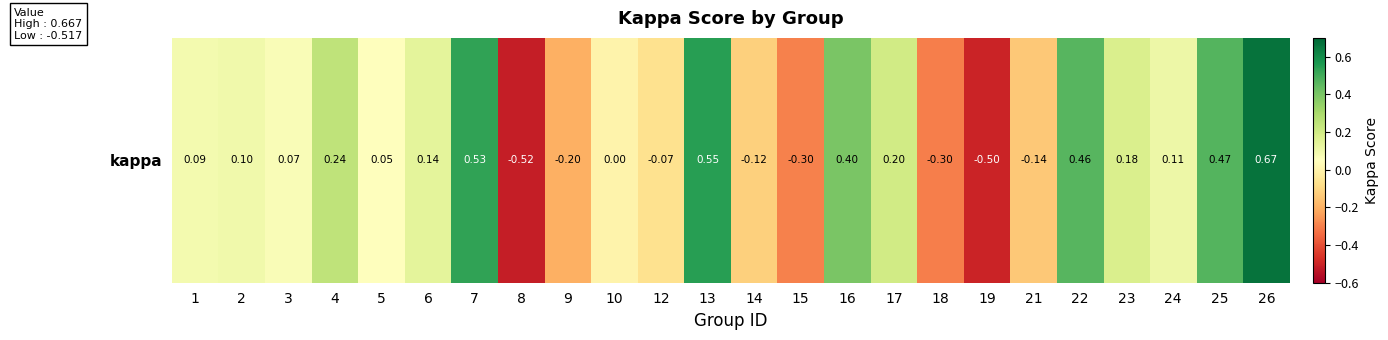

Rank the categories by value from lowest to highest.

8, 19, 18, 15, 9, 21, 14, 12, 10, 5, 3, 1, 2, 24, 6, 23, 17, 4, 16, 22, 25, 7, 13, 26